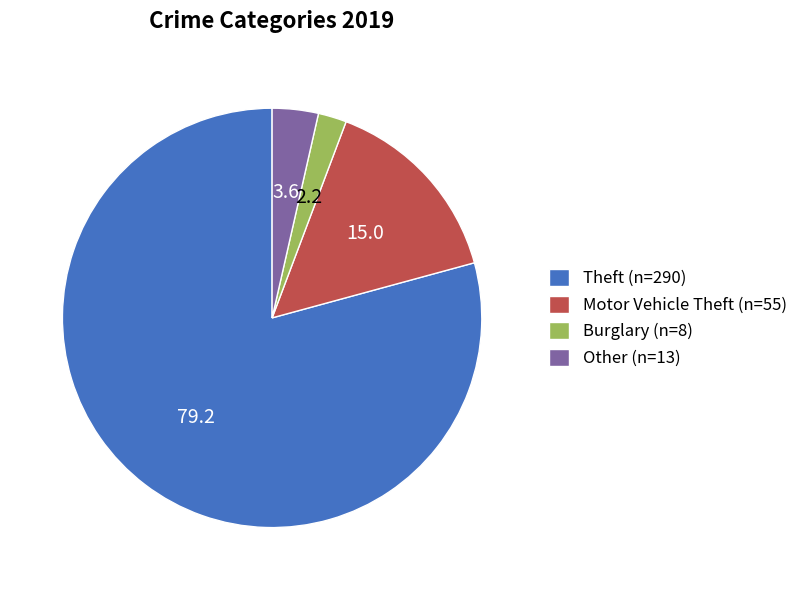

What is the smallest slice in the pie chart?

Burglary (n=8)